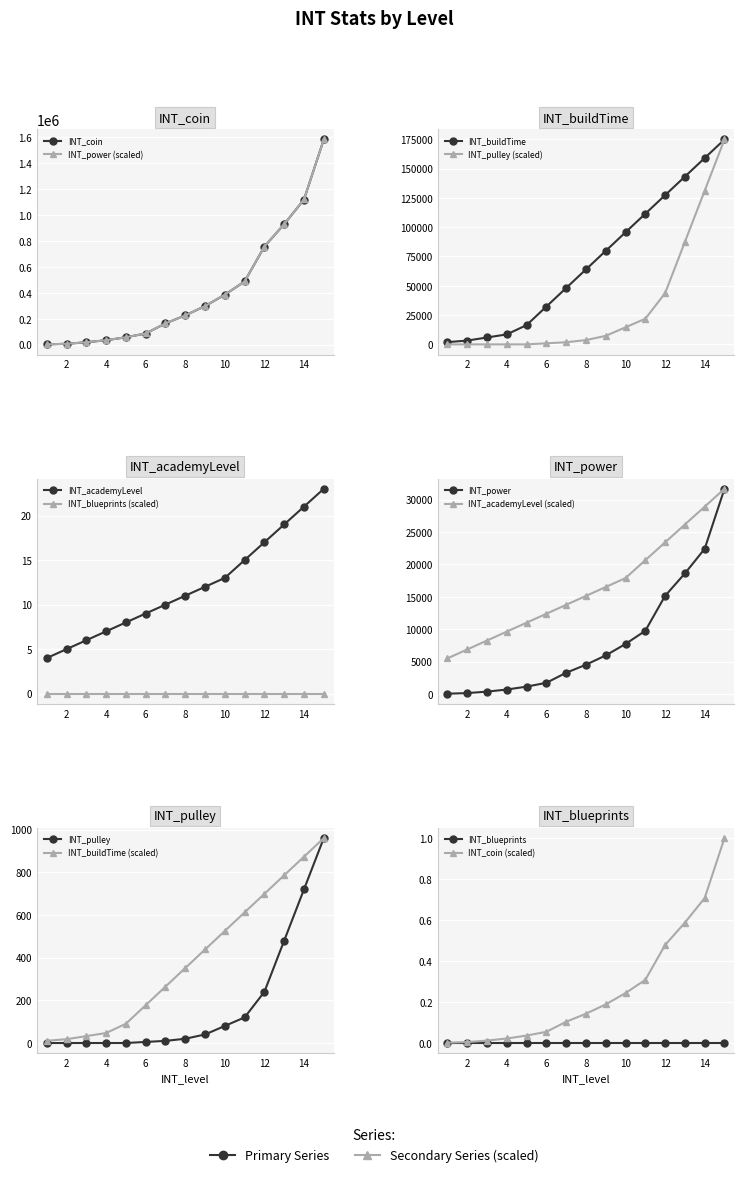

Which series has the largest range (max minus min)?

INT_power